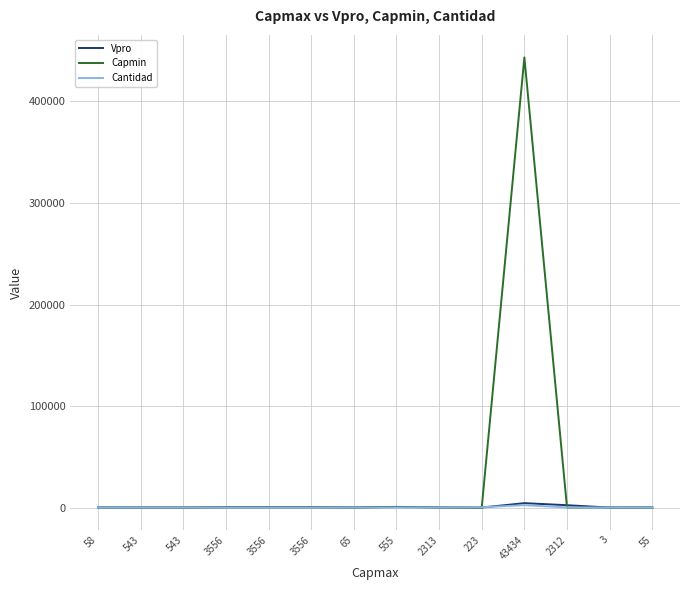

What is the difference between the Capmin values at 555 and 58?

423